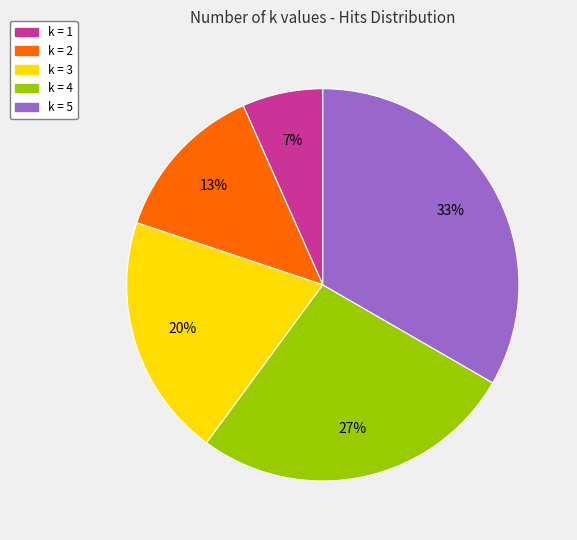

Is there a majority slice in this chart?

No